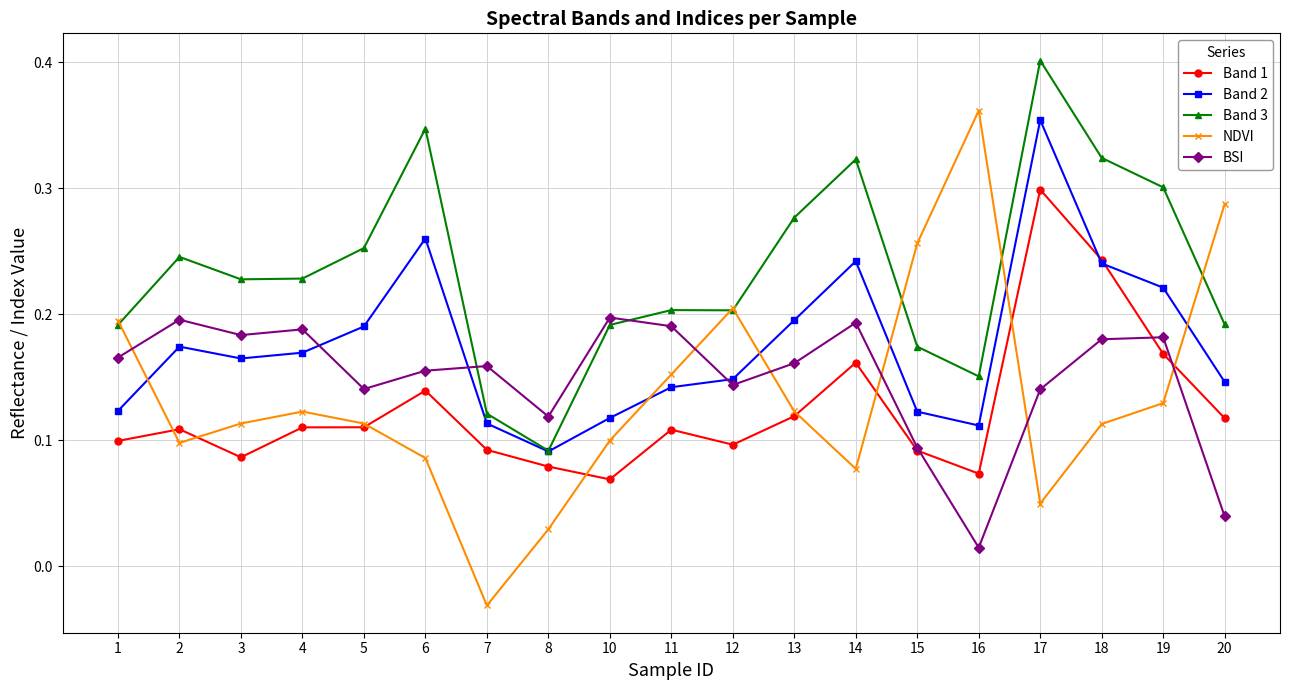

After their last crossing, which series has the higher values: NDVI or BSI?

NDVI